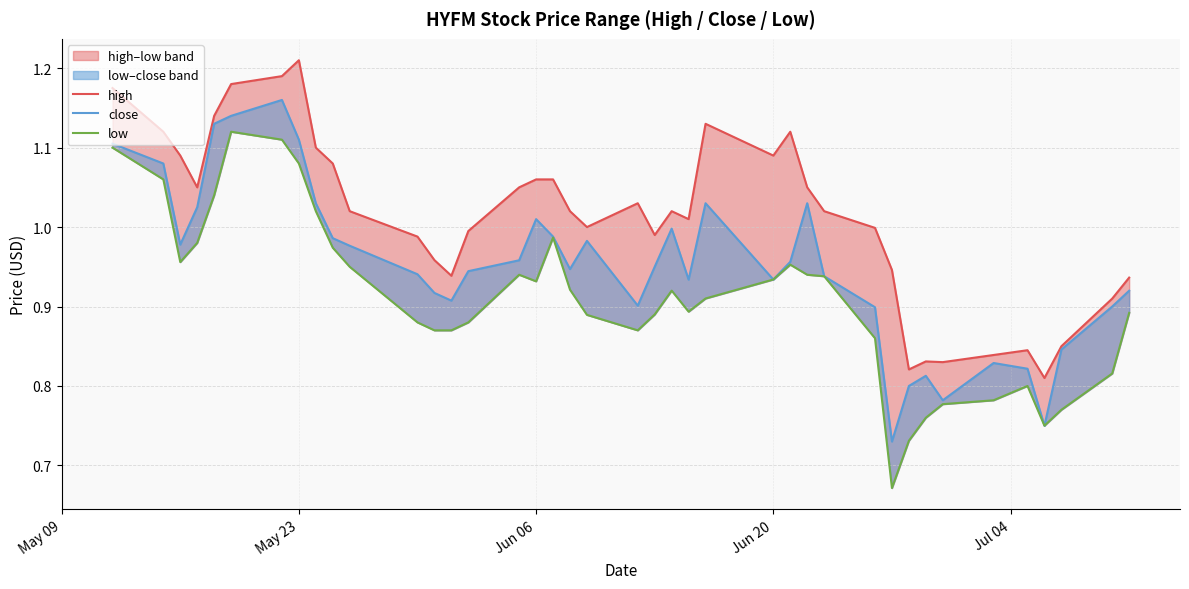

The value of high at 26 is 1.9. True or false?

False